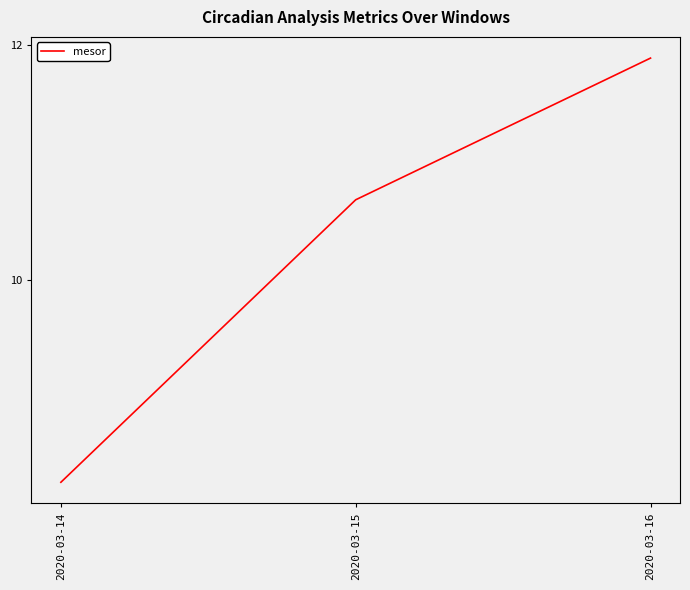

What is the change in value from 2020-03-14 to 2020-03-16?

+3.6